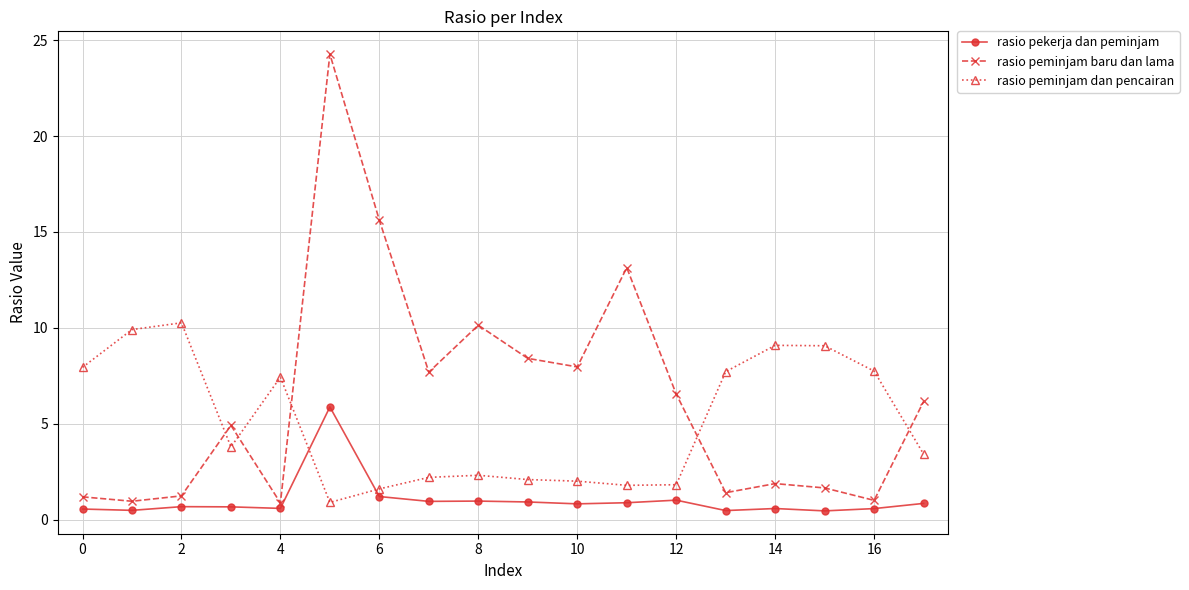

What is the value of the rasio pekerja dan peminjam point at the 12th from the left?

0.9